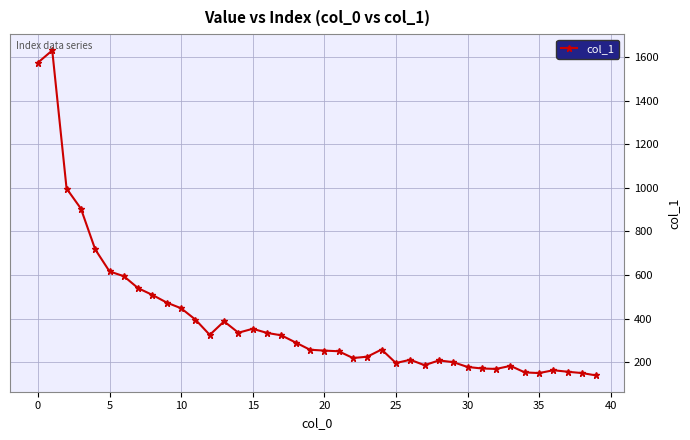

What is the smallest value displayed?

140